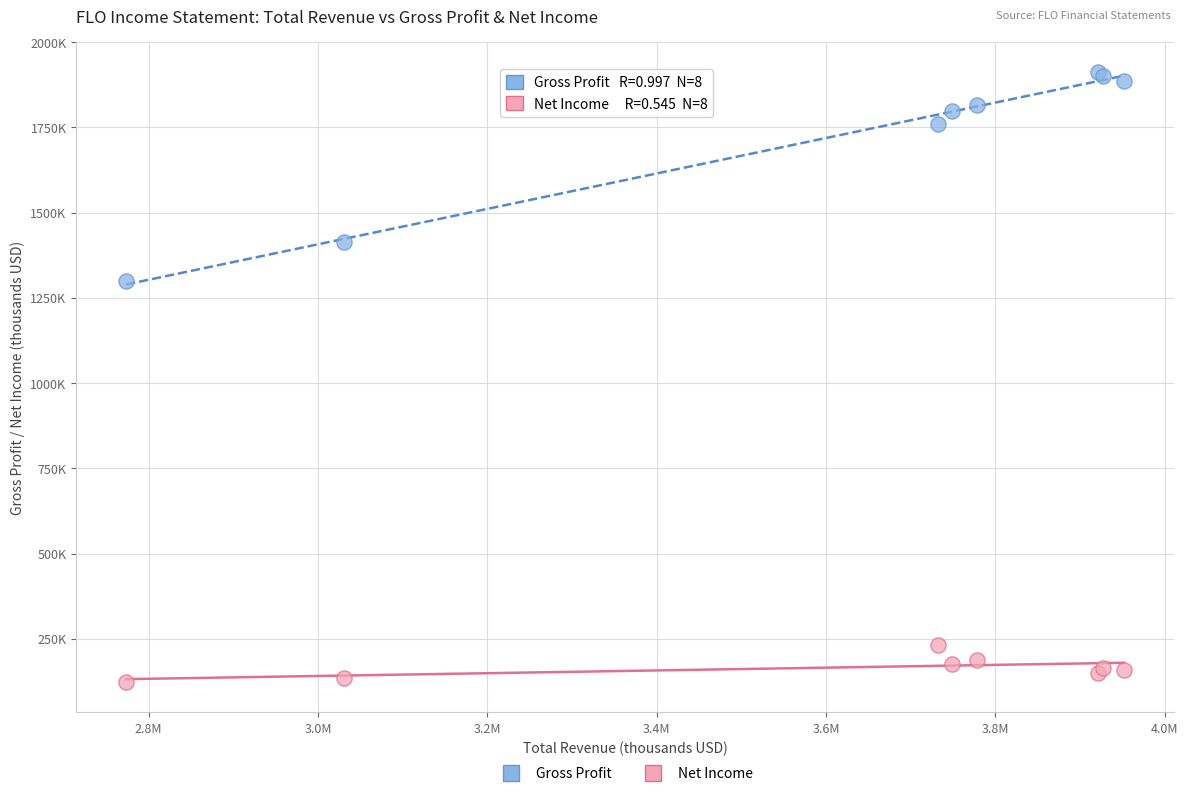

Which series contains the lowest Y value?

Net Income